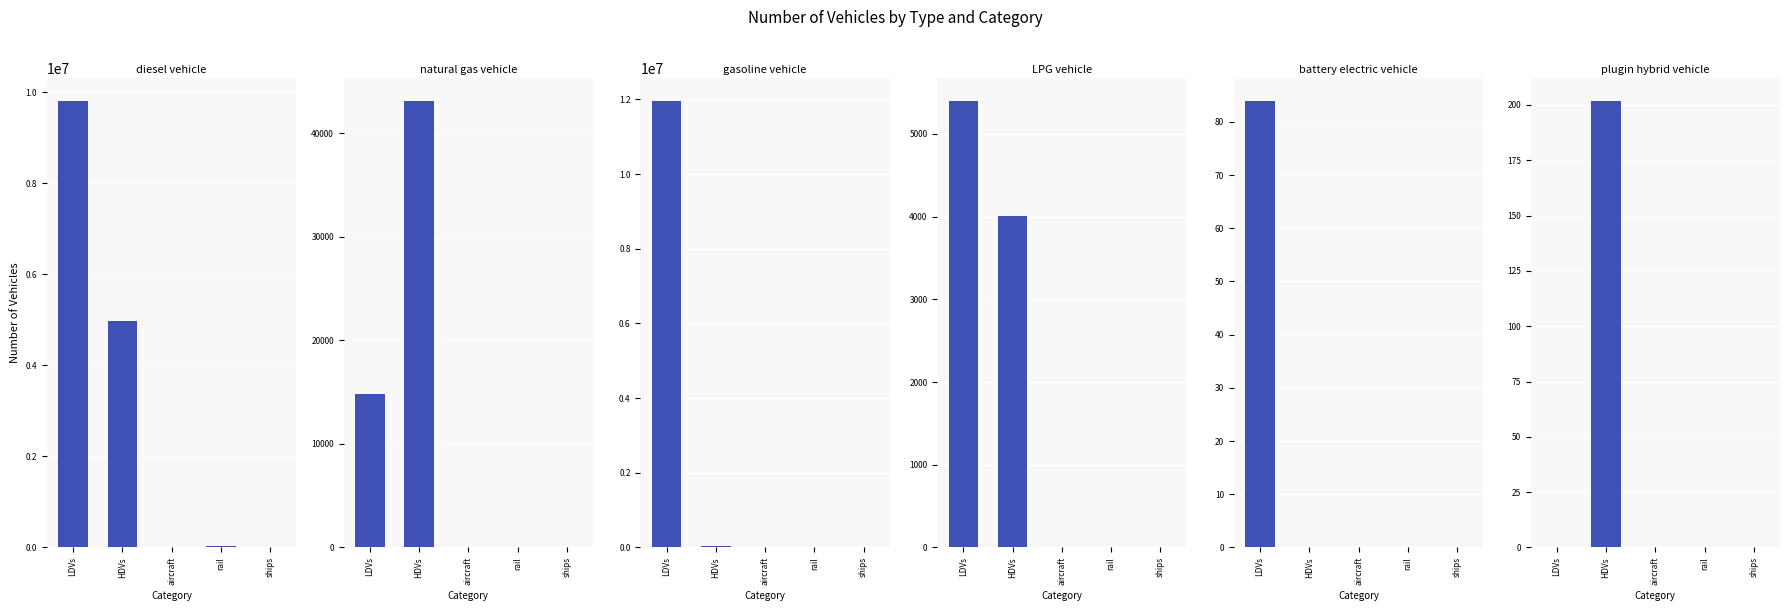

What are all the series names shown in the legend?

diesel vehicle, natural gas vehicle, gasoline vehicle, LPG vehicle, battery electric vehicle, plugin hybrid vehicle